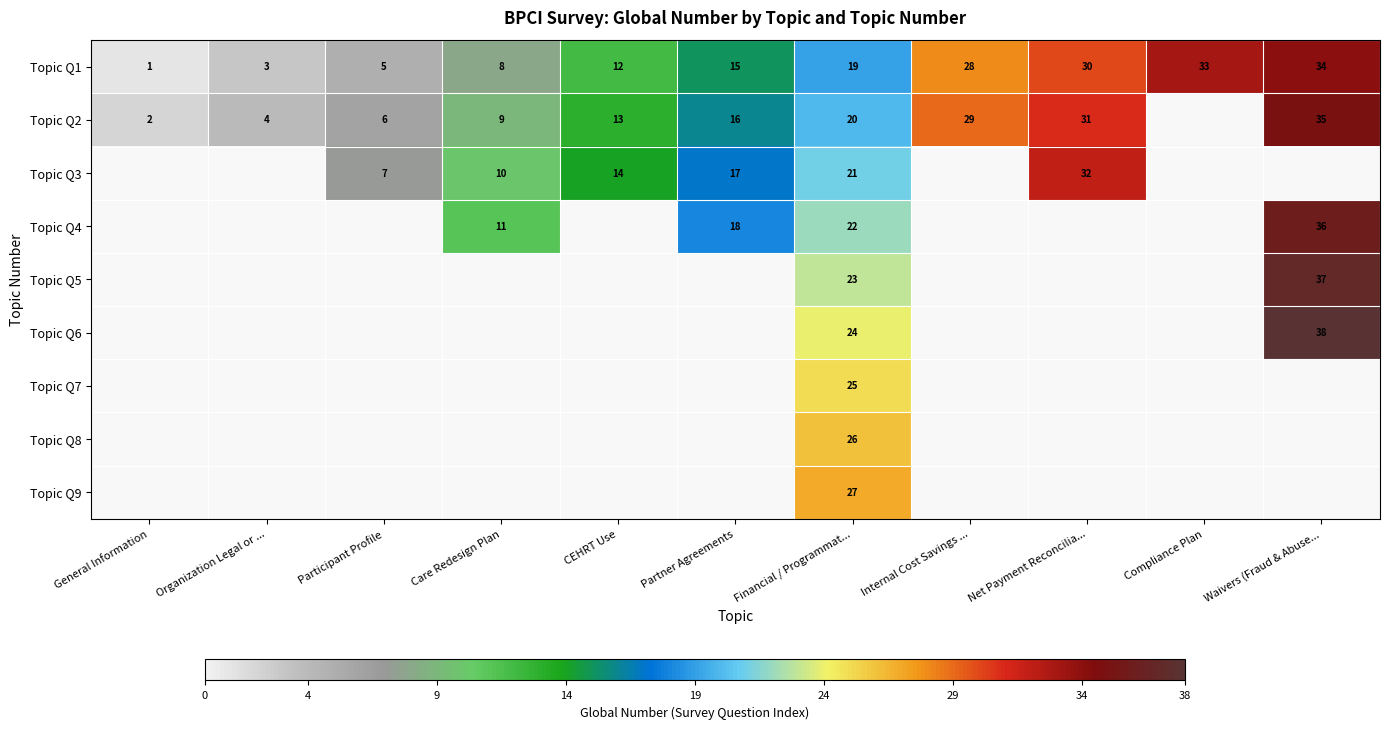

What is the sum of the Topic Q1 values at General Information and CEHRT Use?

13